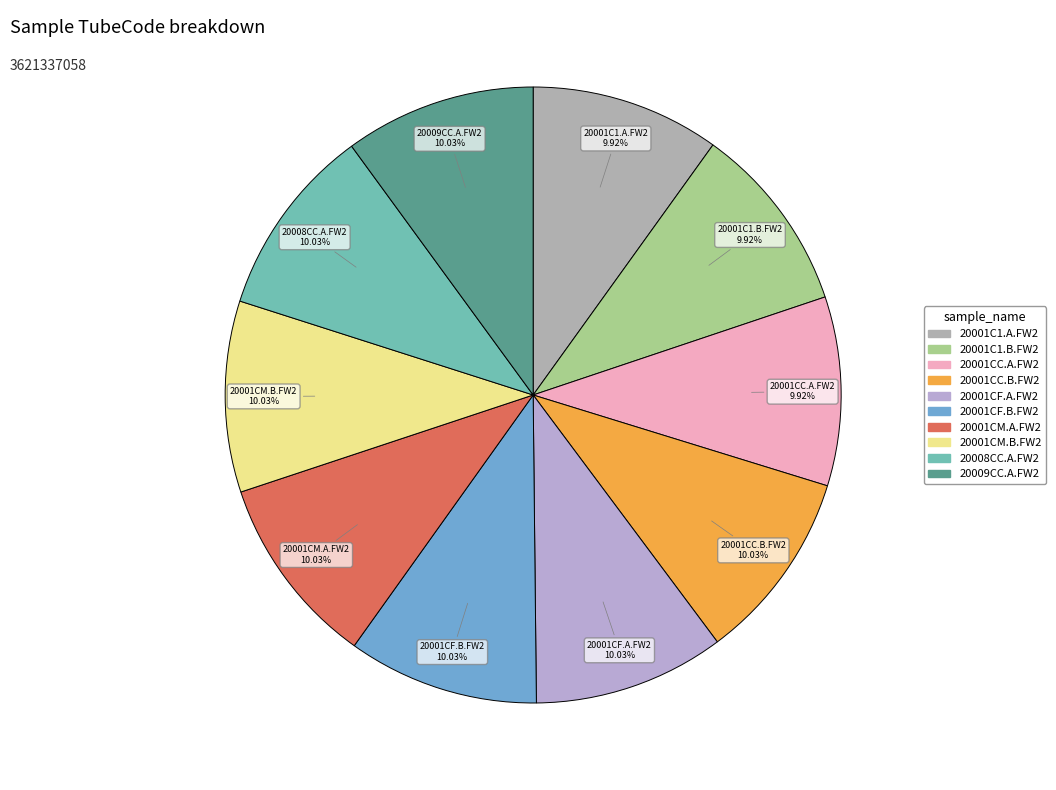

To the nearest percent, what is the combined percentage of 20001CM.A.FW2 and 20001CC.A.FW2?

20%